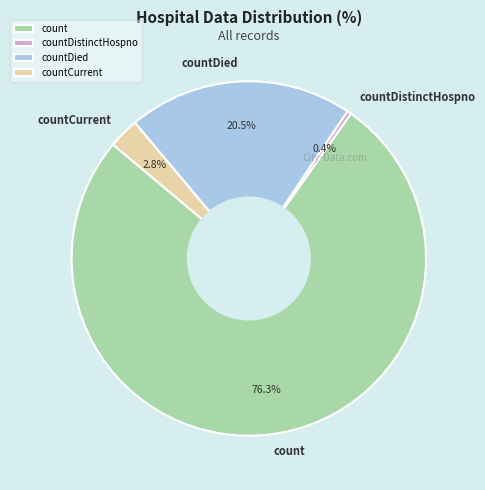

Count the number of slices in the pie.

4